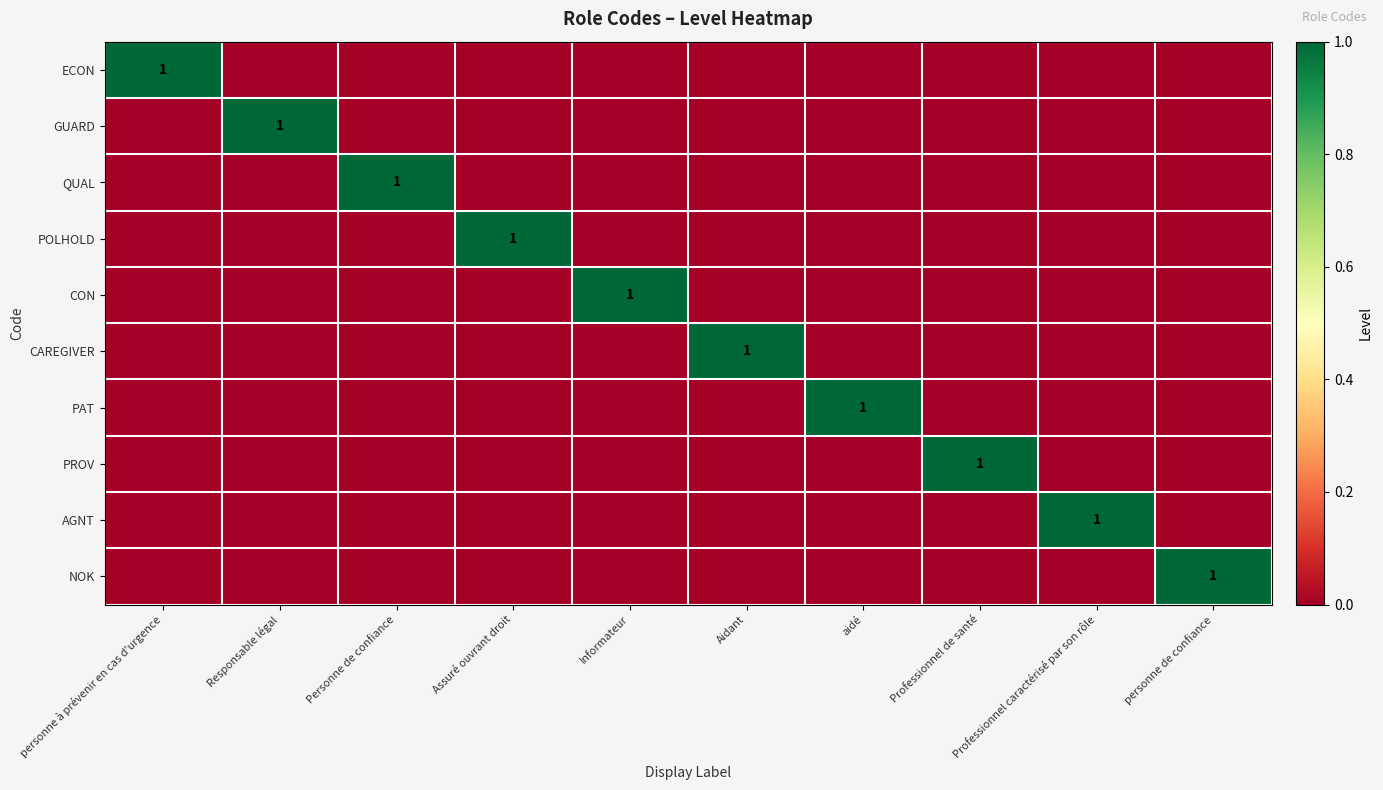

Which category has the lowest value in the AGNT series?

personne à prévenir en cas d'urgence